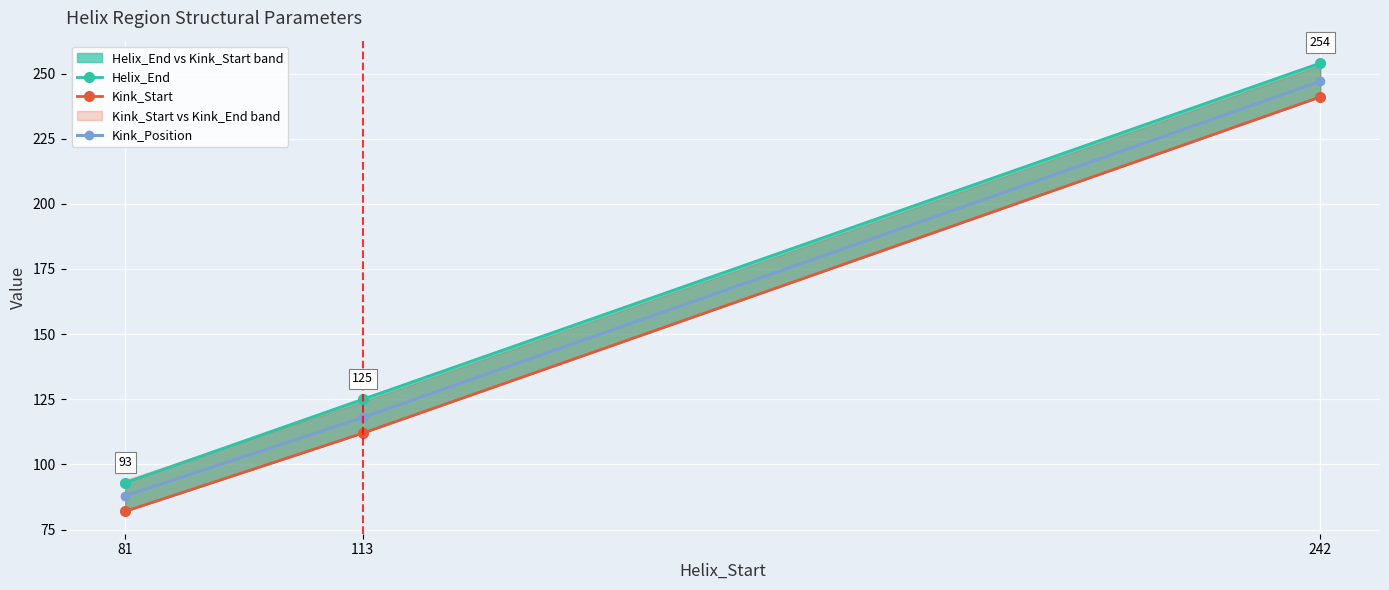

True or false: Kink_Start has a value of 175 at 113.

False